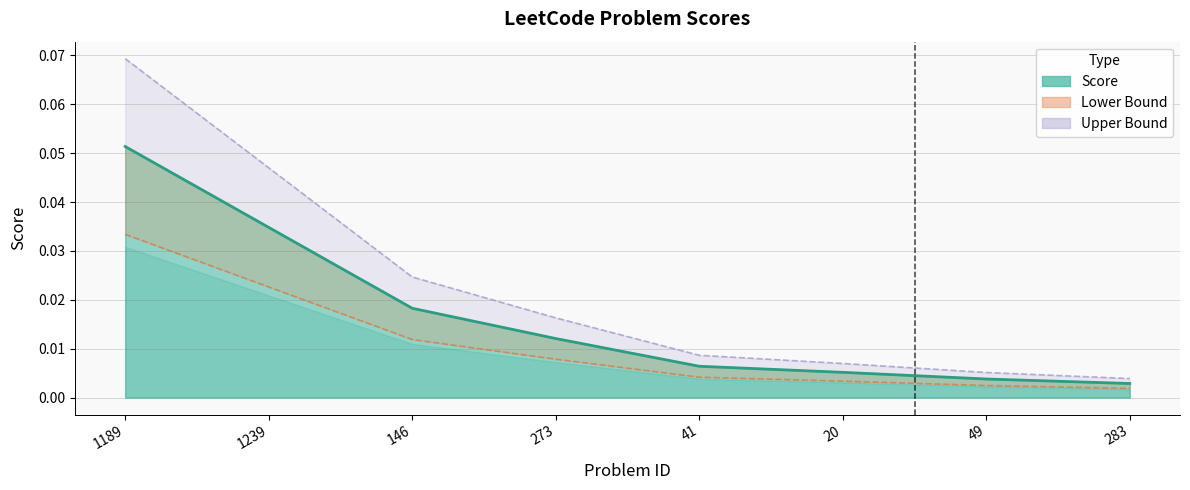

What is the label of the 4th point from the right?

41